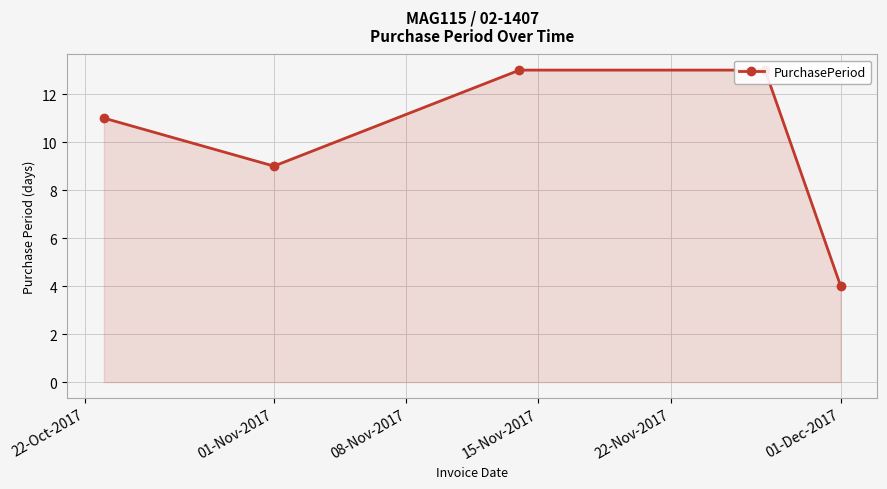

What is the change in value from 22-Oct-2017 to 01-Nov-2017?

-2